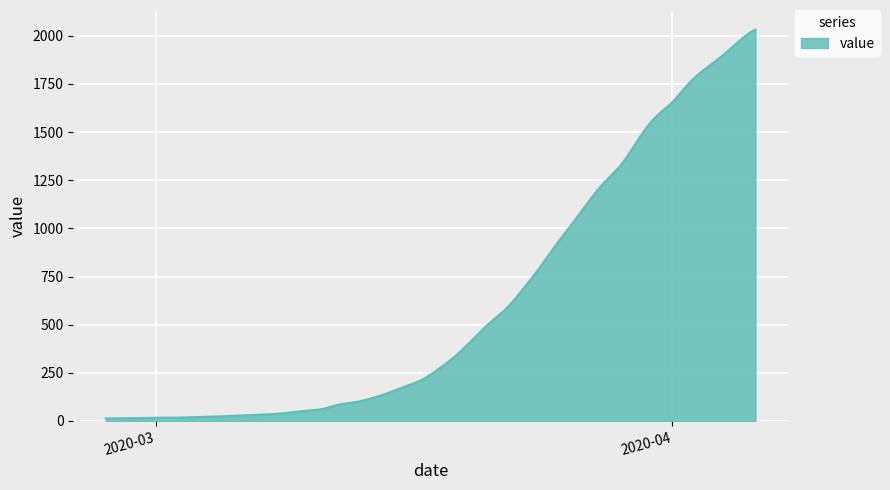

What is the greatest value displayed?

2032.0